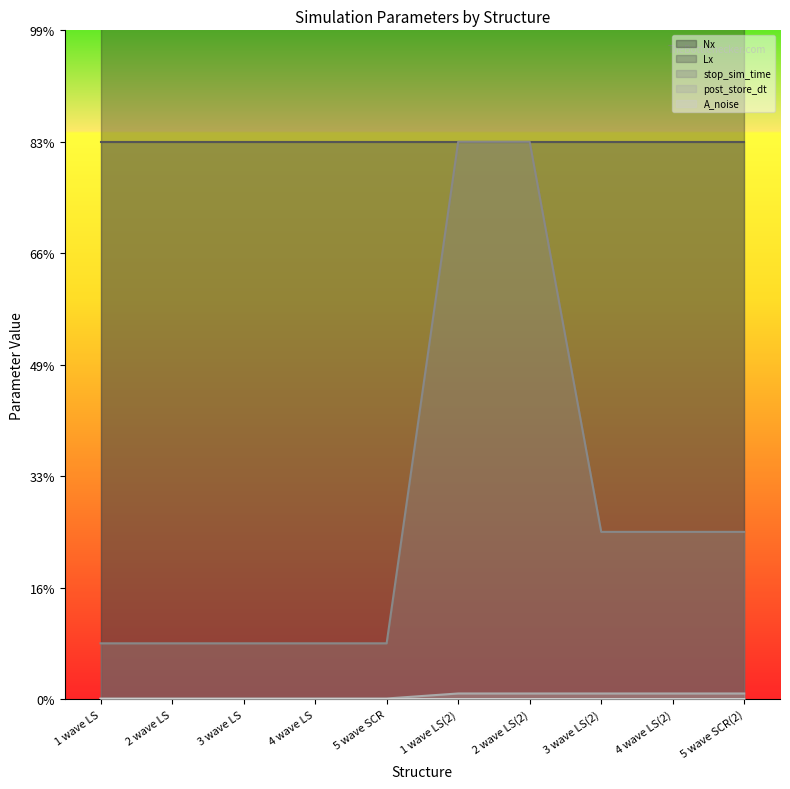

How many data points in A_noise are above 0?

5